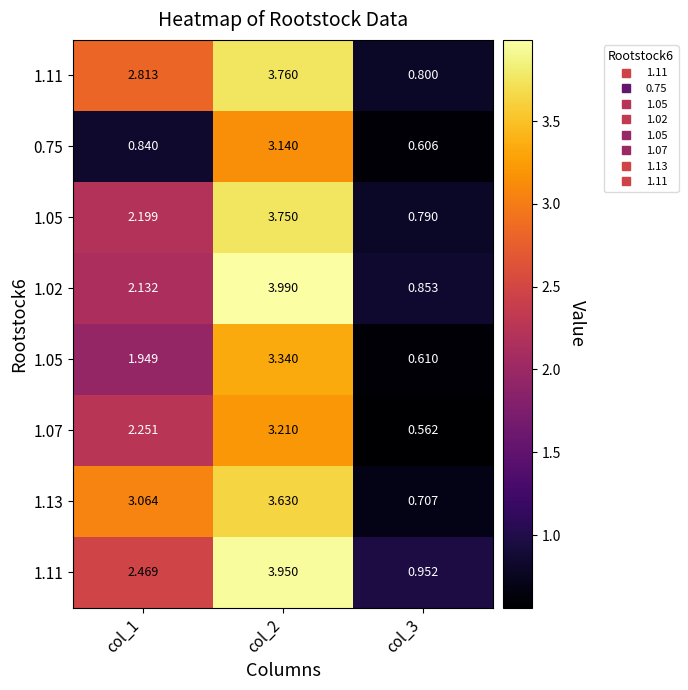

Count the number of data series in this chart.

8